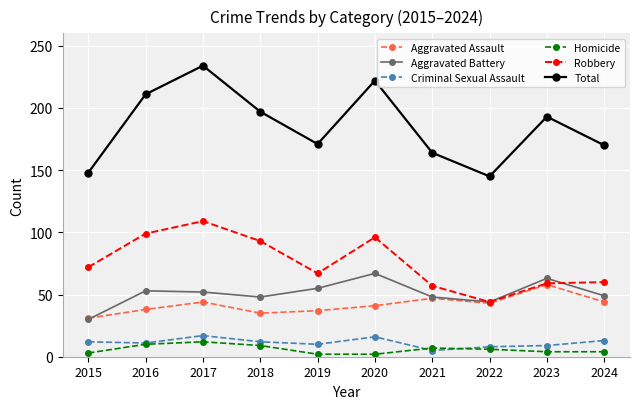

Does the chart display data point markers on the line(s)?

Yes